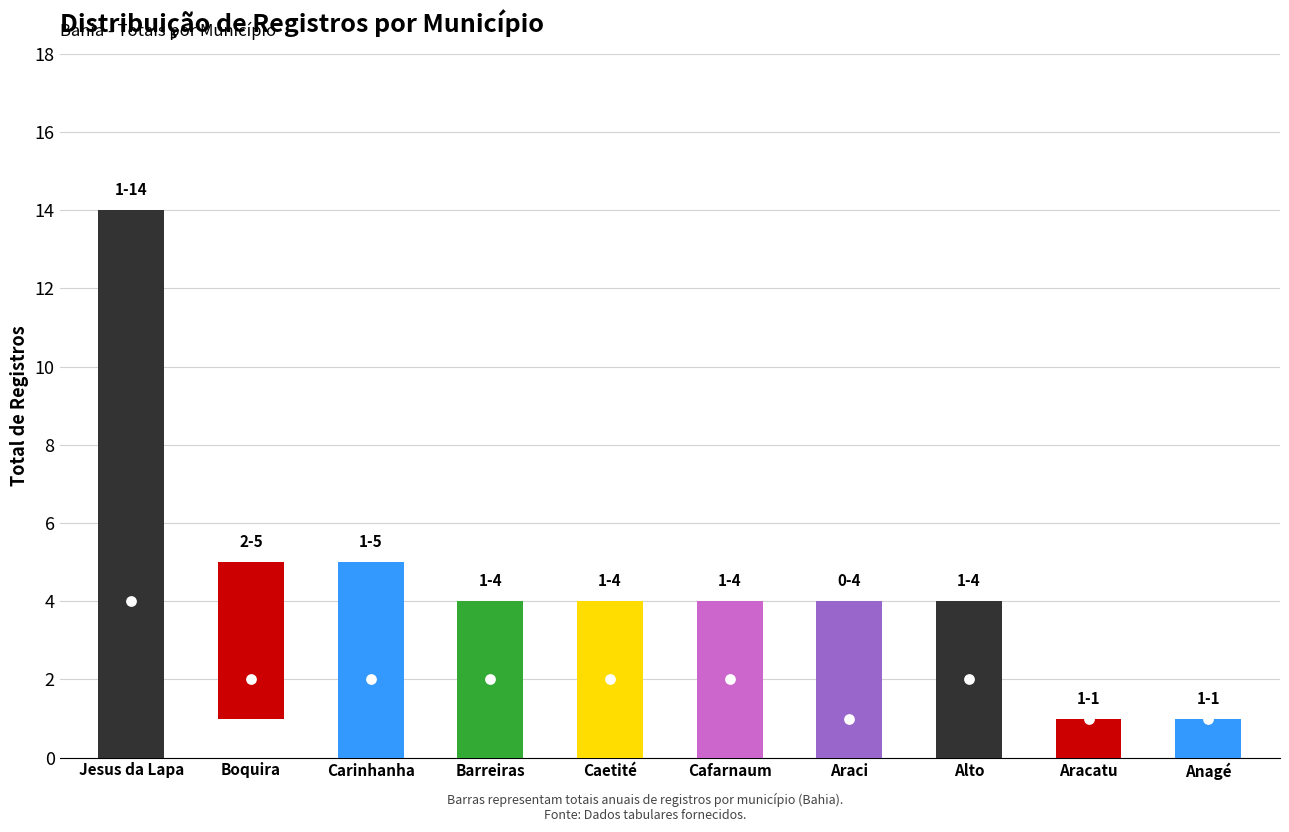

Approximately how many times larger is the value at Boquira compared to Araci?

1.2